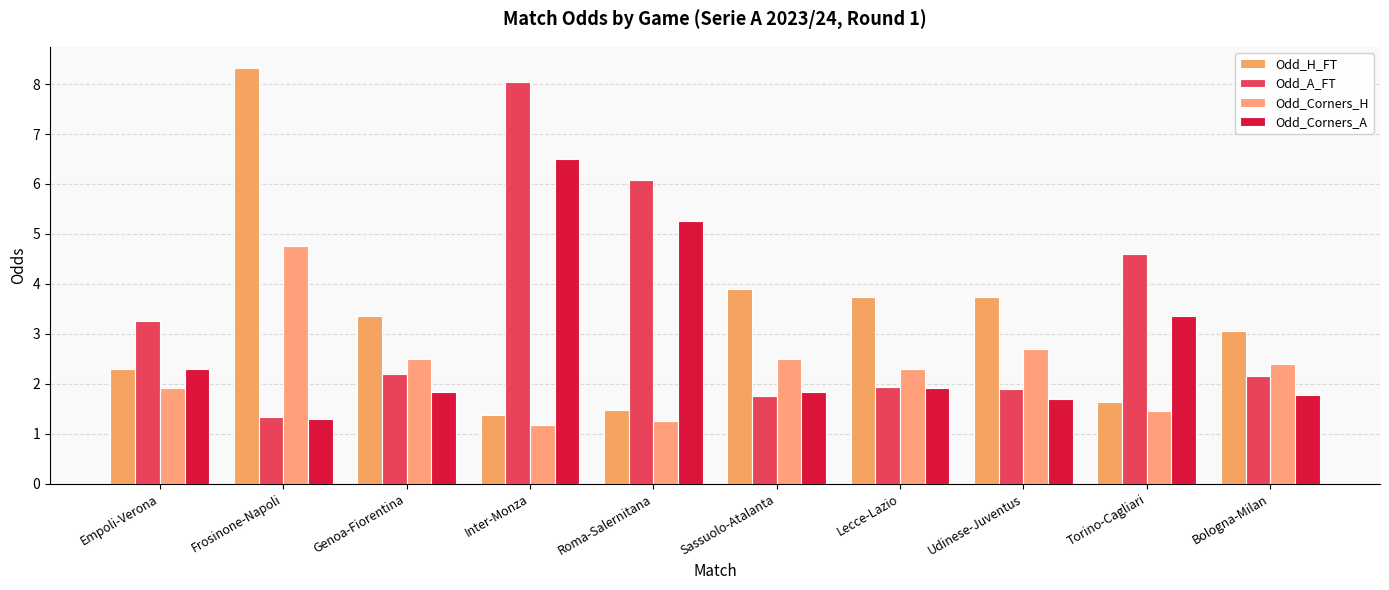

Is it true that Odd_Corners_H equals 1.9 at Empoli-Verona?

True